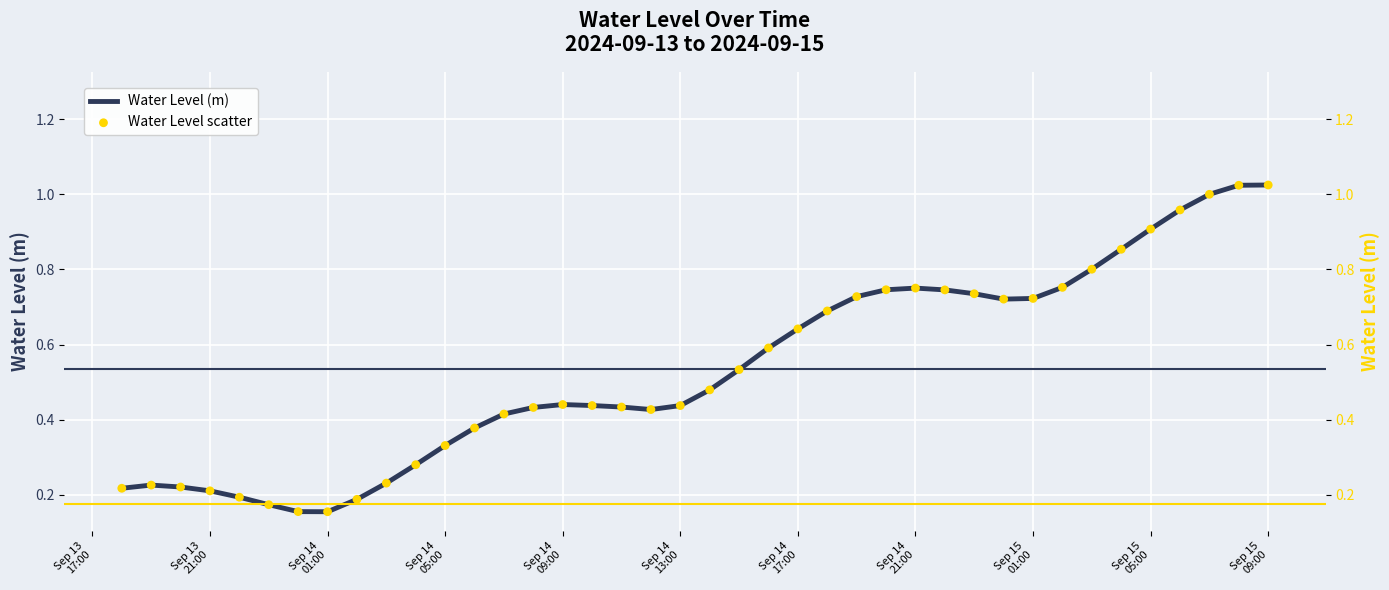

Is the value of Water Level scatter at 14 greater than the value of Water Level (m) at 26?

No